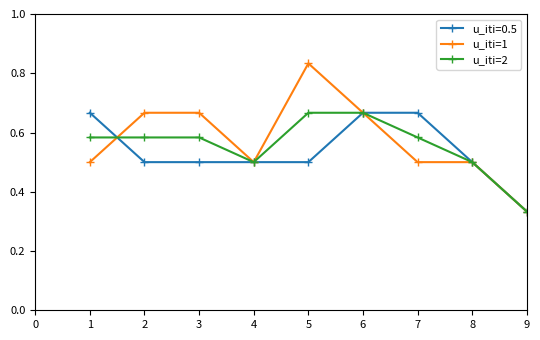

At how many categories does at least one series exceed 0?

9